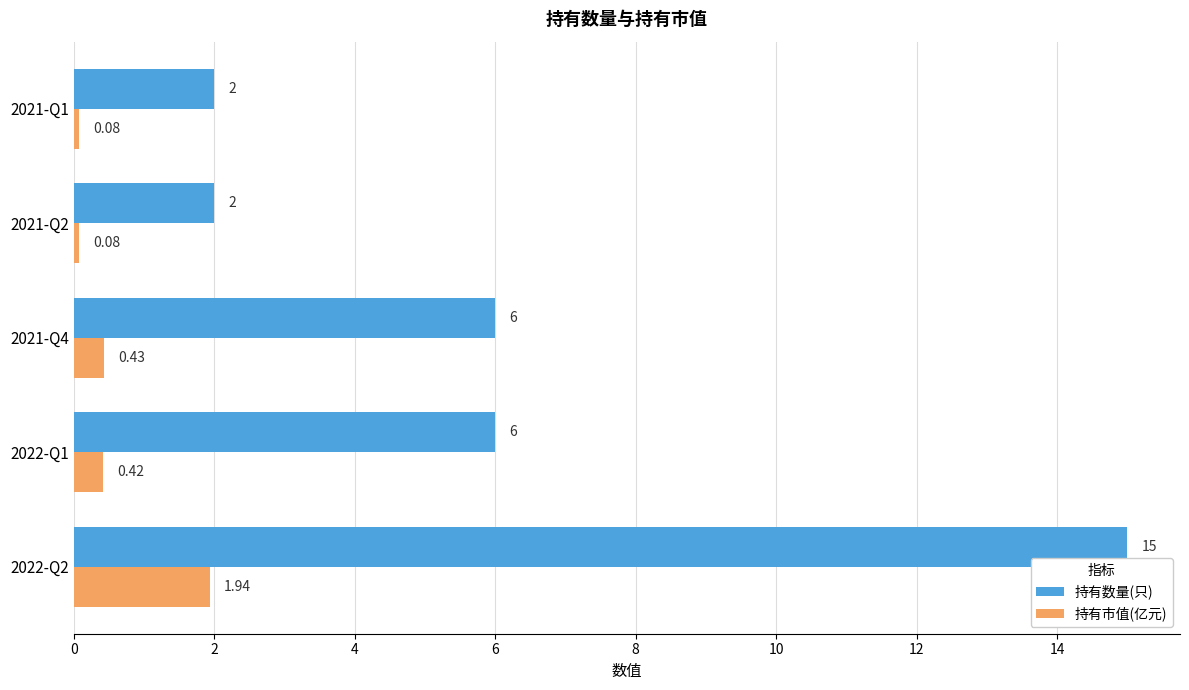

Between 2021-Q4 and 2021-Q2, which series saw the biggest shift?

持有数量(只)